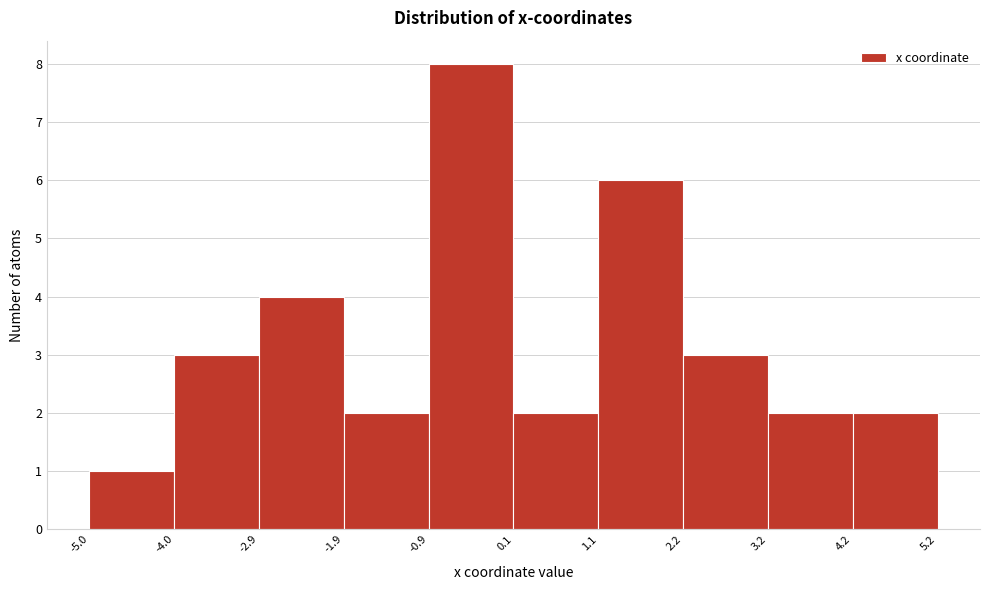

Reading left to right, transcribe this chart: for each bar, give the range it covers on the x-axis and its height. The values are not printed on the chart, so give them approximately, as read against the axis.

-5.0 to -4.0: 1
-4.0 to -2.9: 3
-2.9 to -1.9: 4
-1.9 to -0.9: 2
-0.9 to 0.1: 8
0.1 to 1.1: 2
1.1 to 2.2: 6
2.2 to 3.2: 3
3.2 to 4.2: 2
4.2 to 5.2: 2